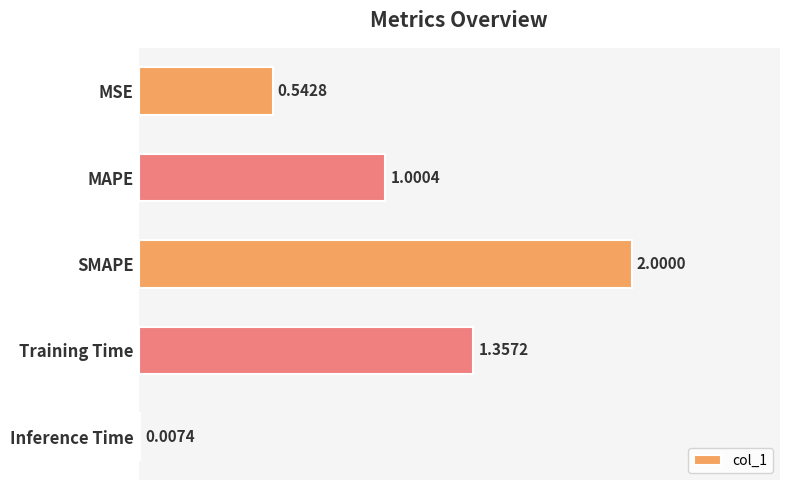

At which label is the value closest to 1?

MAPE